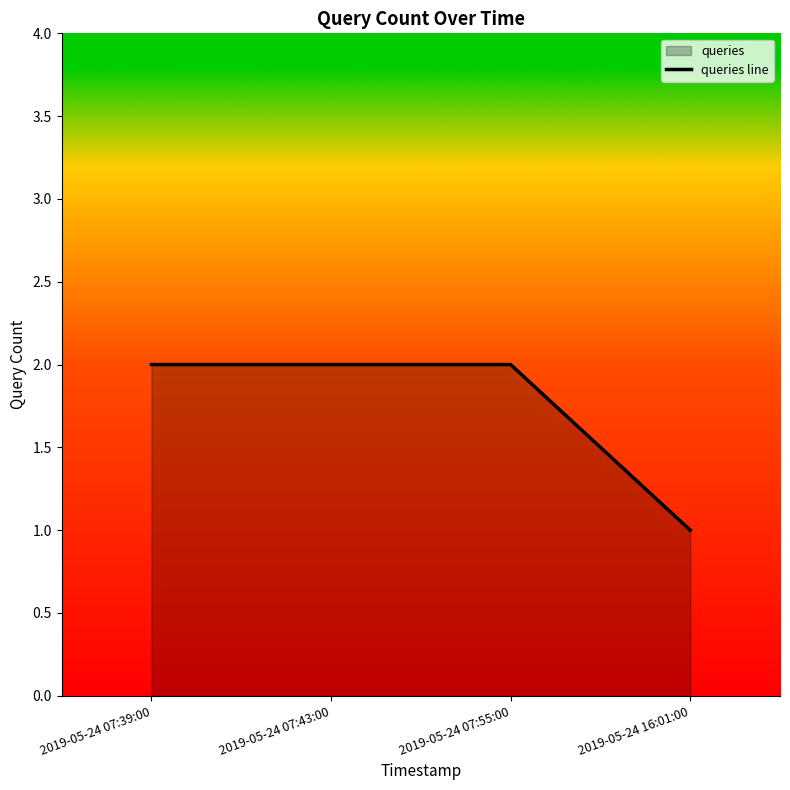

True or false: the data has more than 1 interior local peaks.

False